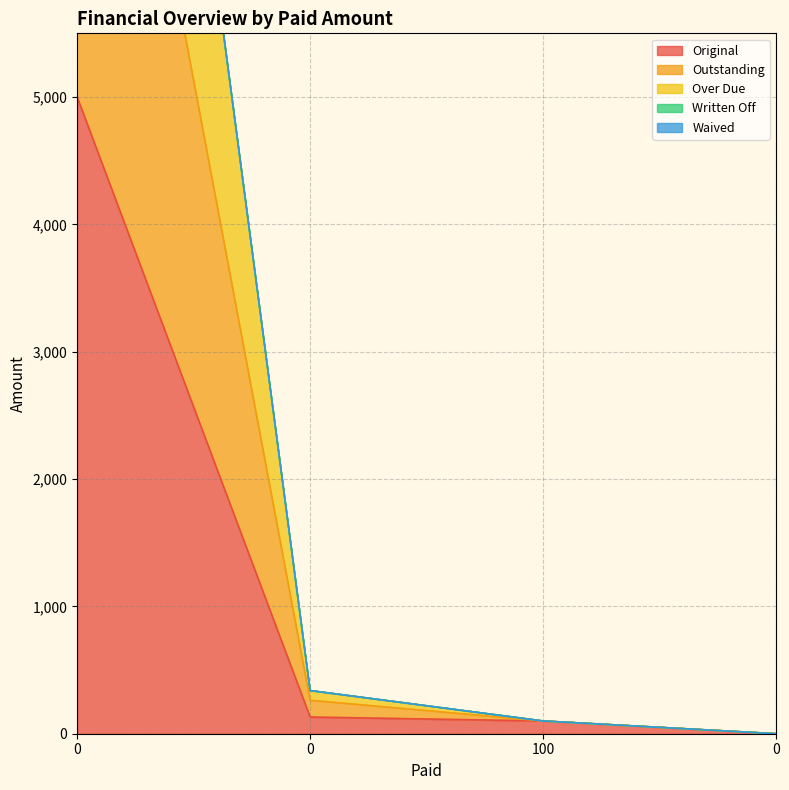

Which has a higher value, 100 or 0?

100